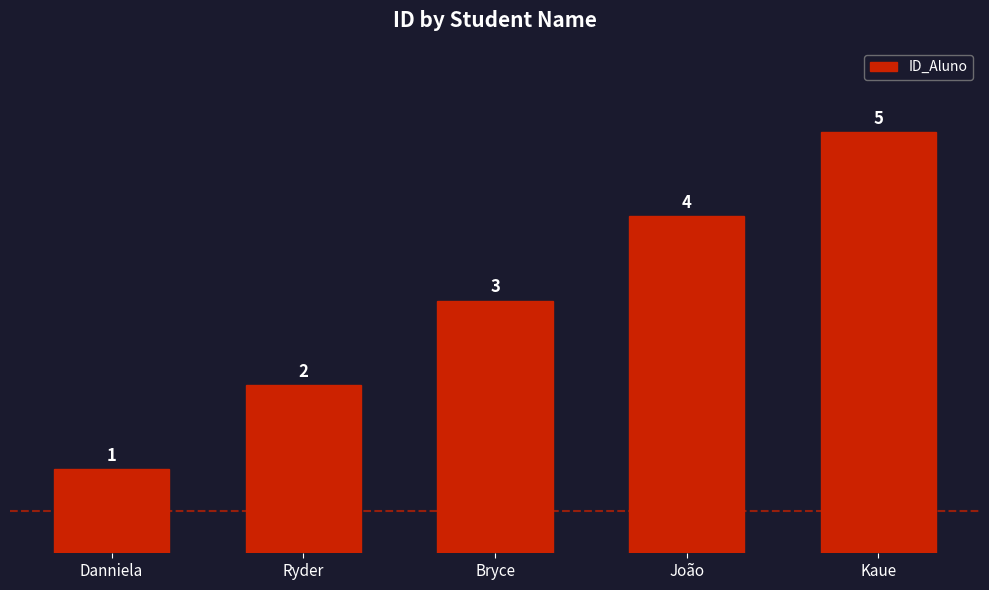

What position from the right is Bryce?

3